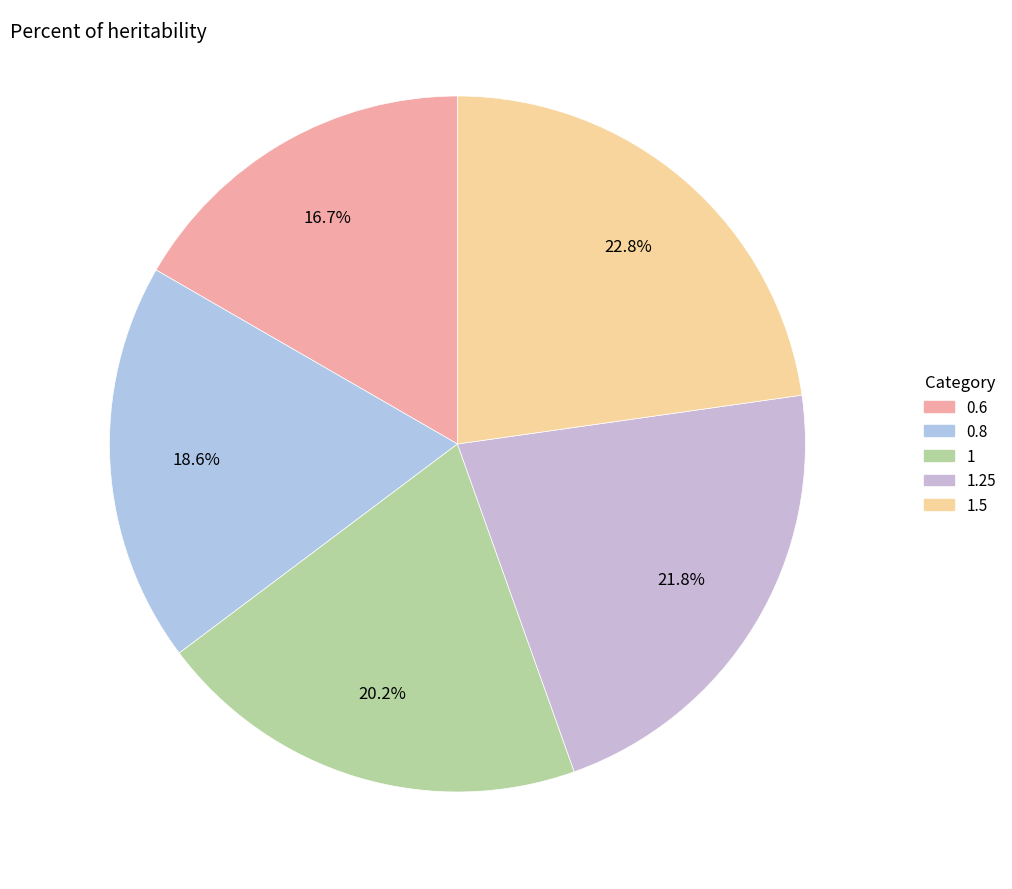

Does any single category account for the majority?

No